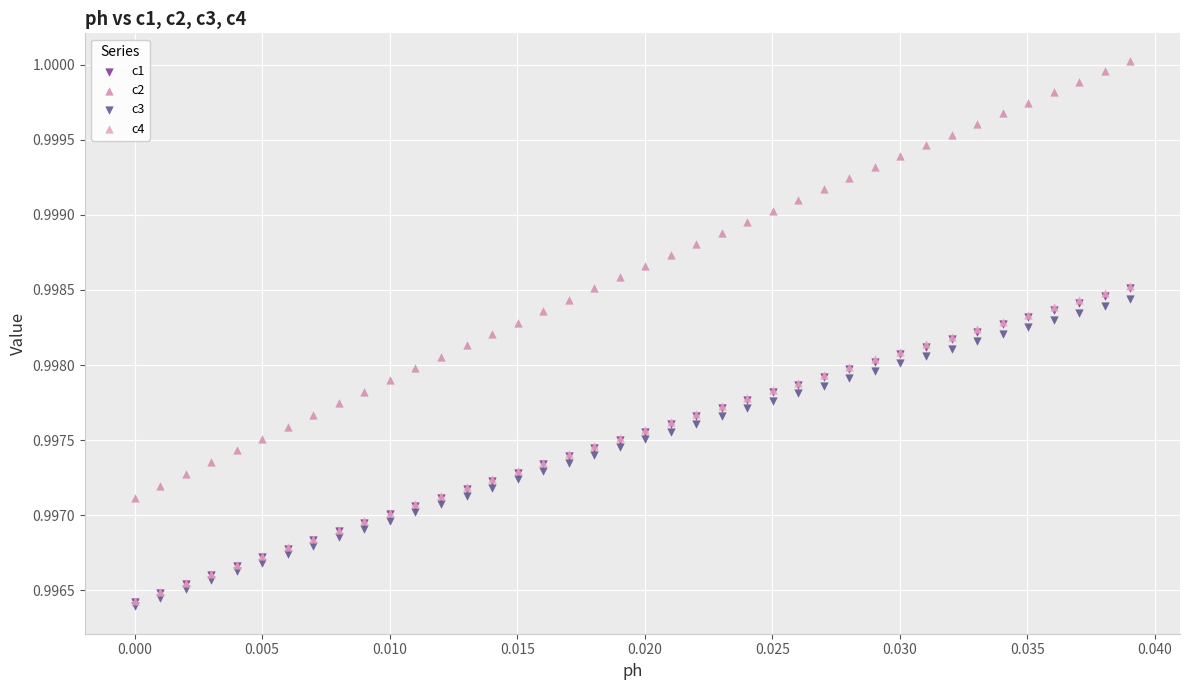

What are all the series names shown in the legend?

c1, c2, c3, c4